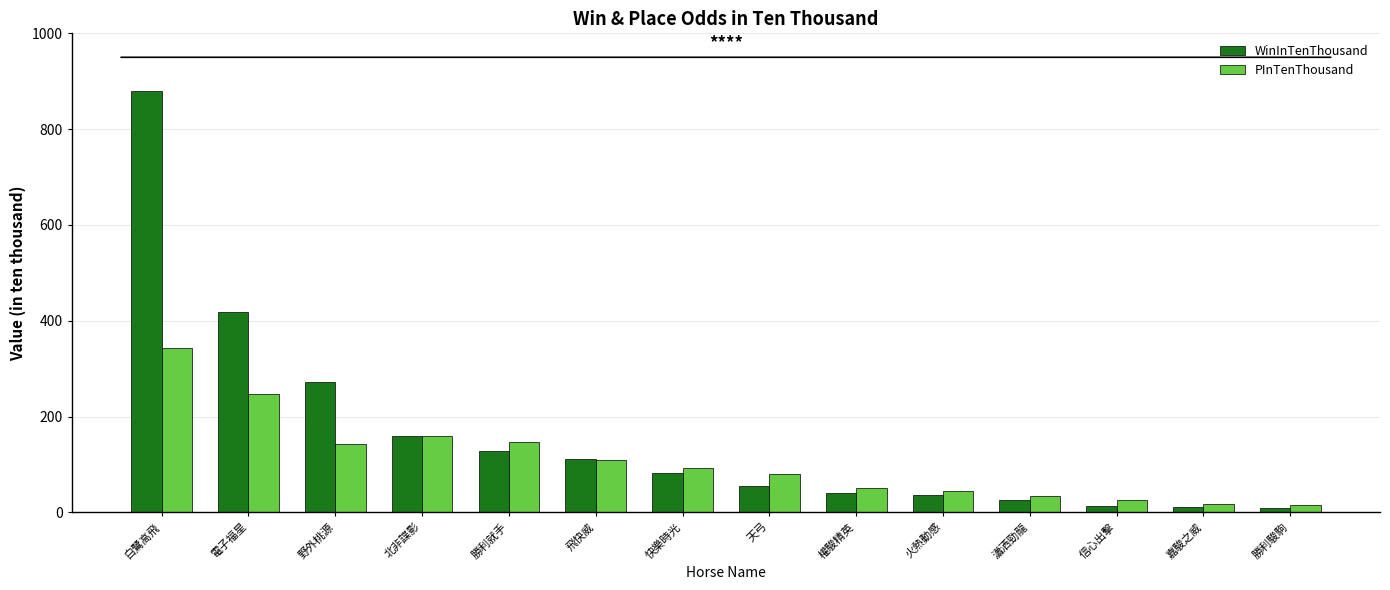

True or false: PInTenThousand has a value of 147 at 勝利就手.

True